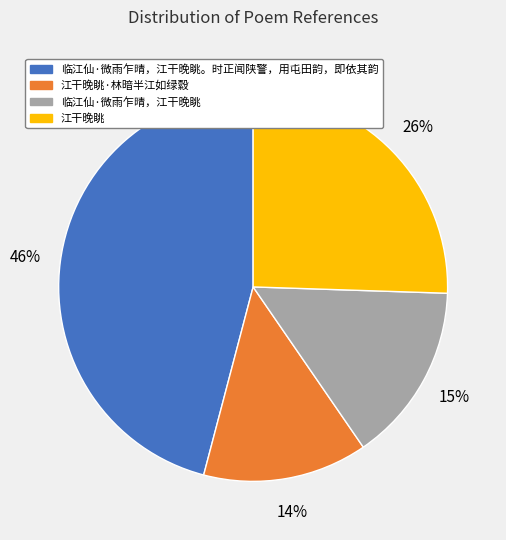

How many segments does this pie chart have?

4